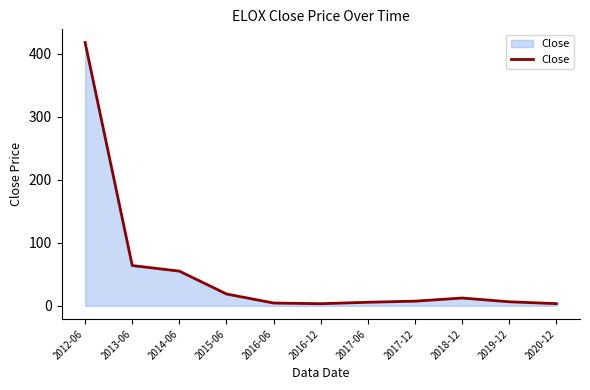

What is the greatest value displayed?

418.1